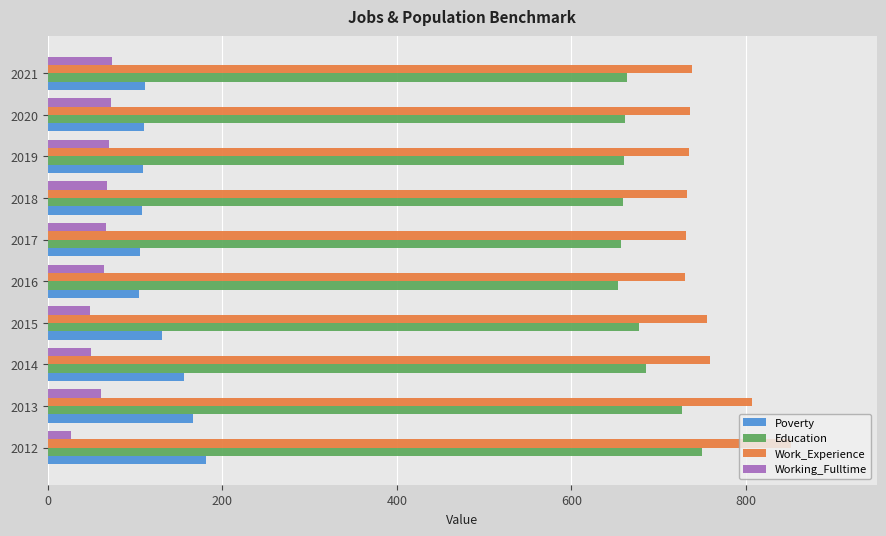

What is the maximum value shown in the chart?

852